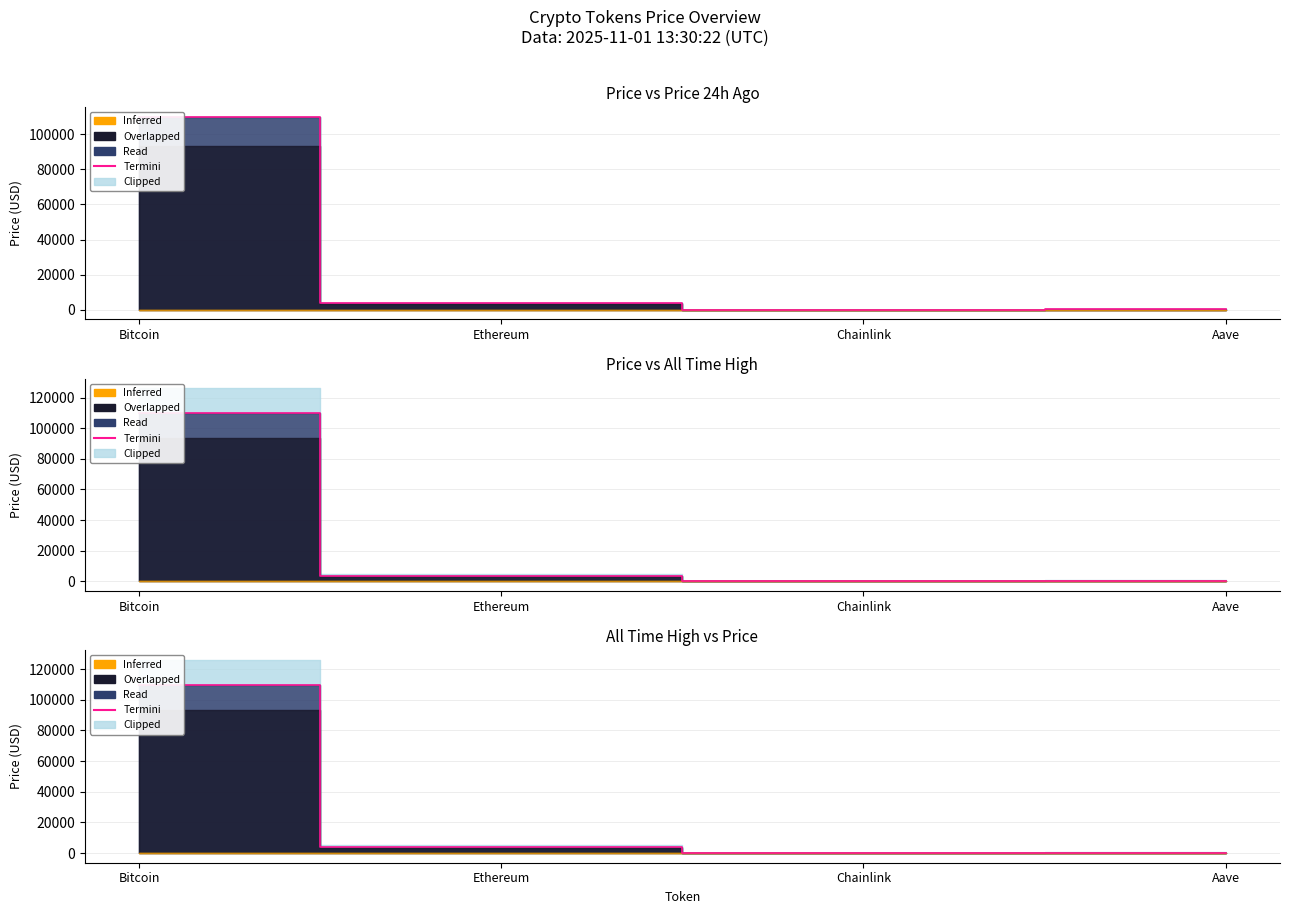

The chart shows a value of 109938.0 at Bitcoin. True or false?

True